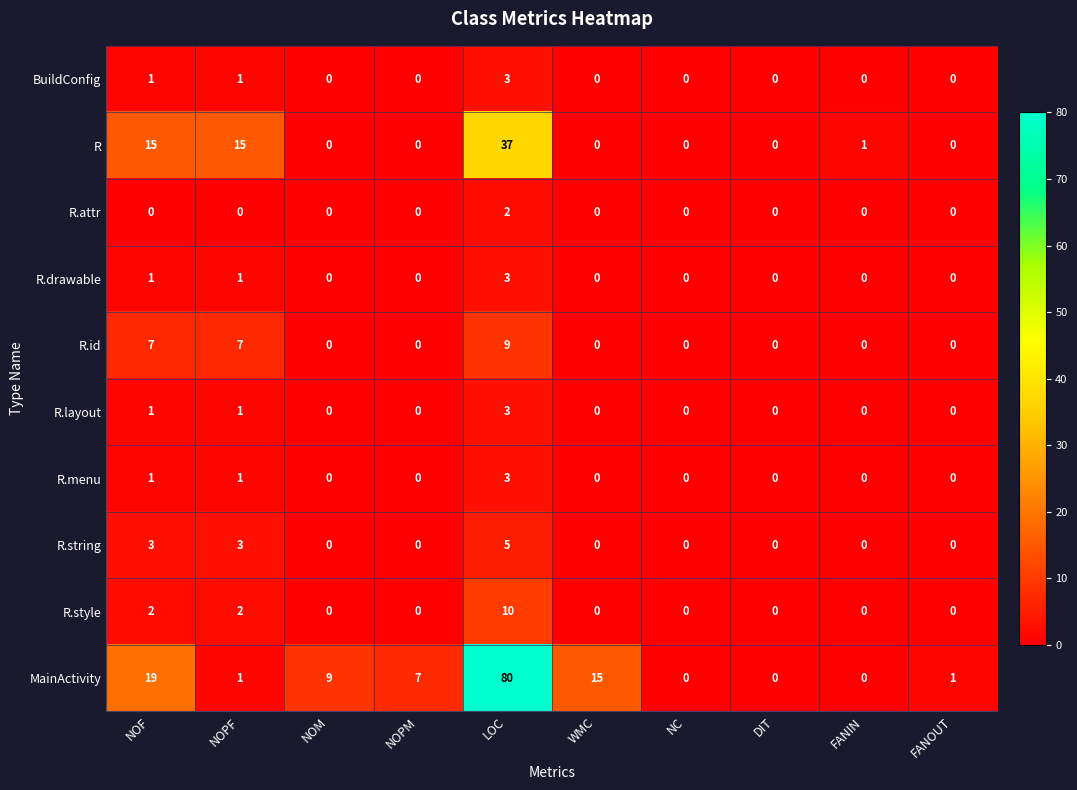

Which category has the highest value in the R.drawable series?

LOC